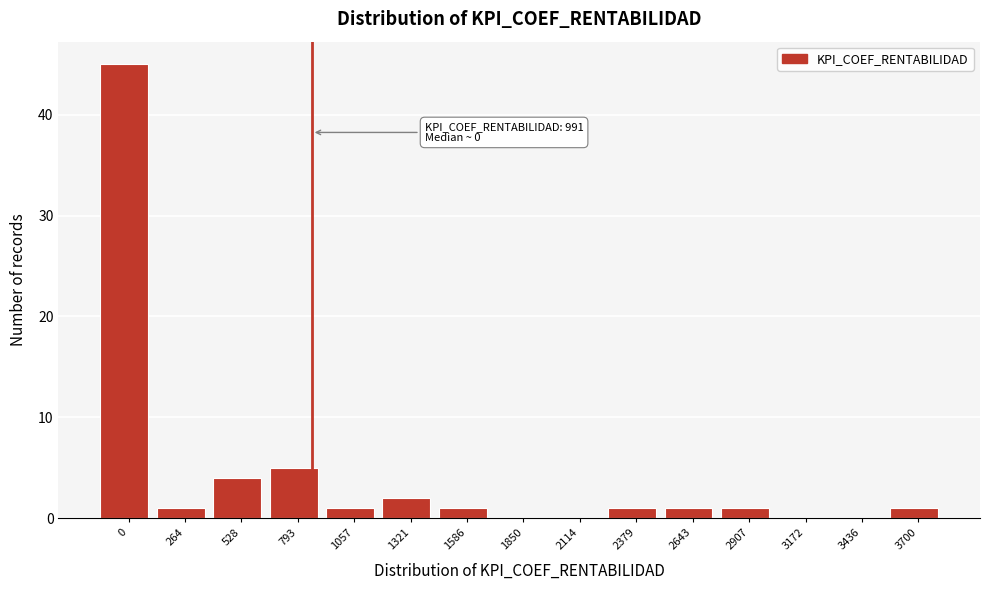

Reading left to right, list all the values displayed in this chart.

0=45	264=1	528=4	793=5	1057=1	1321=2	1586=1	1850=0	2114=0	2379=1	2643=1	2907=1	3172=0	3436=0	3700=1